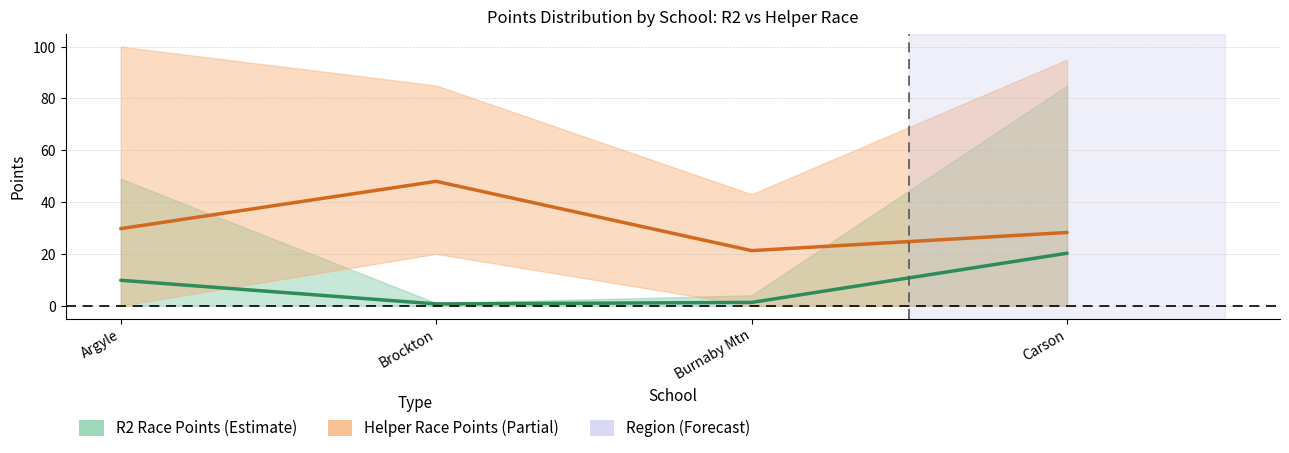

True or false: R2 Place Points and Helper Race Points cross at least once.

False